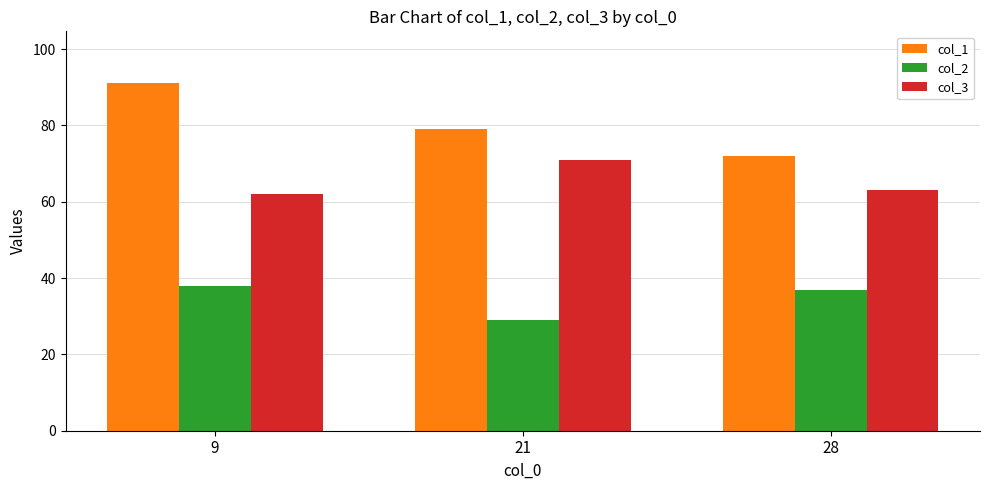

Does the chart contain stacked bars?

No